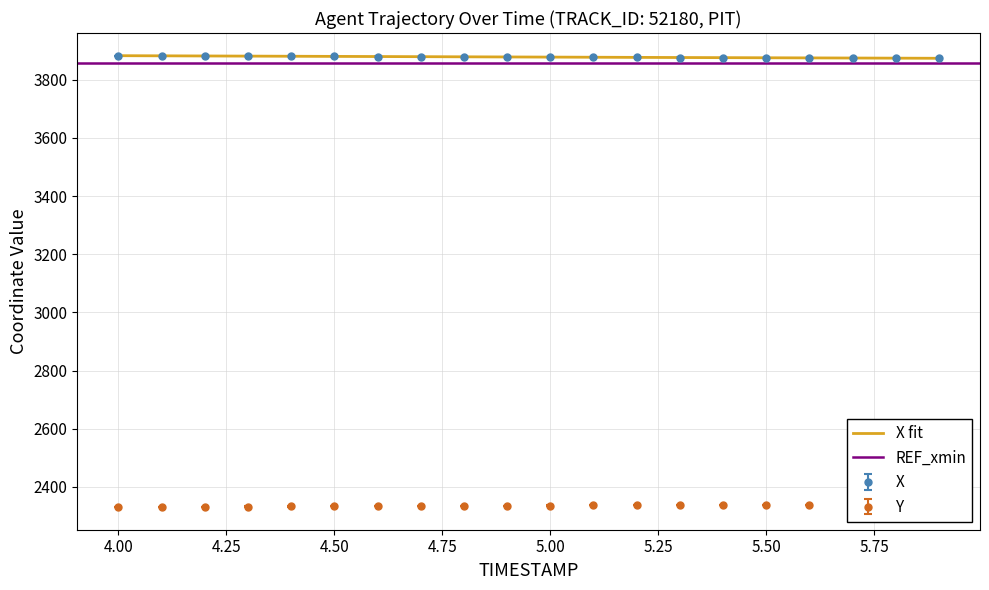

How many values in the X series are below 3878?

10